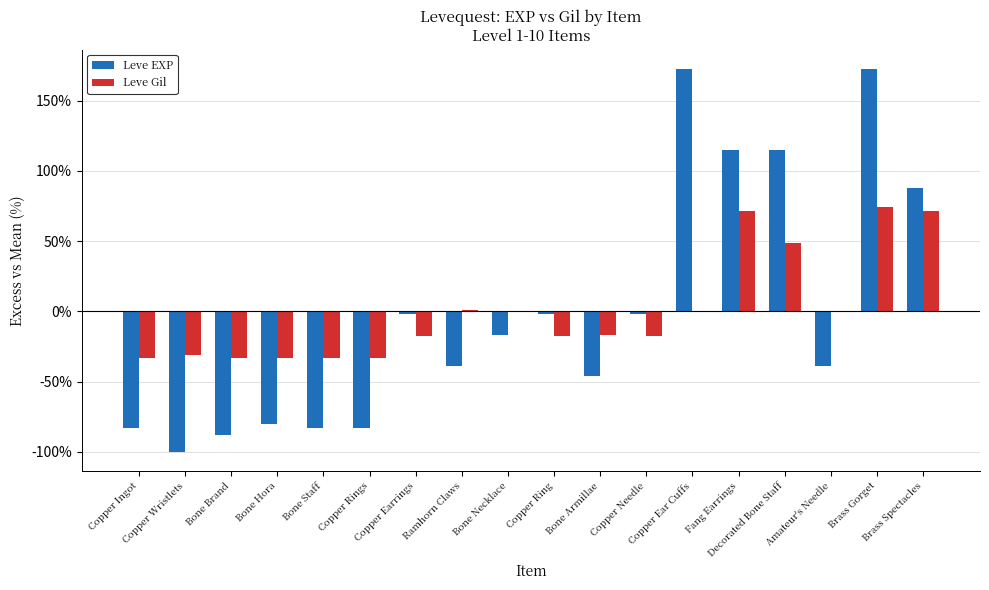

What is the greatest value displayed?

172.6